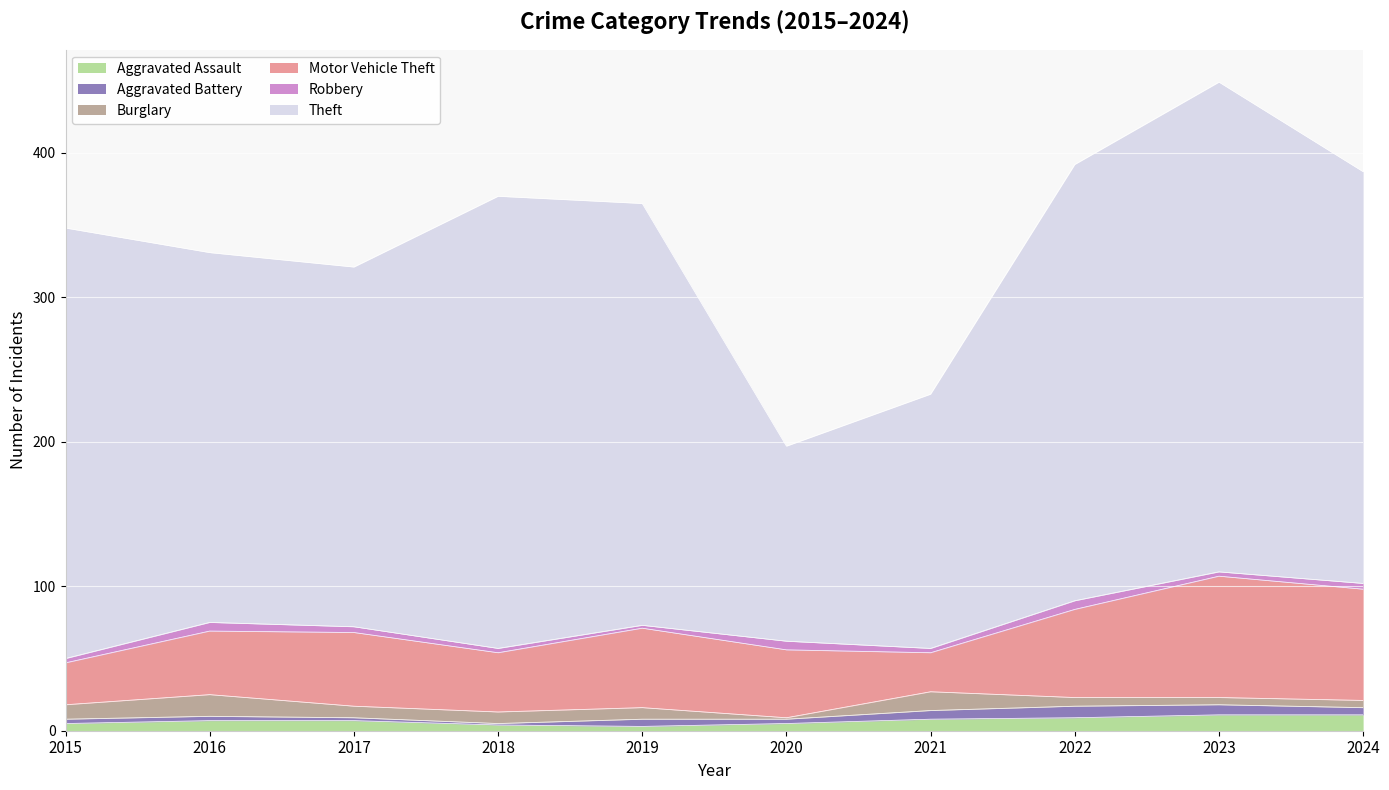

At which category is the sum across all series the highest?

2023